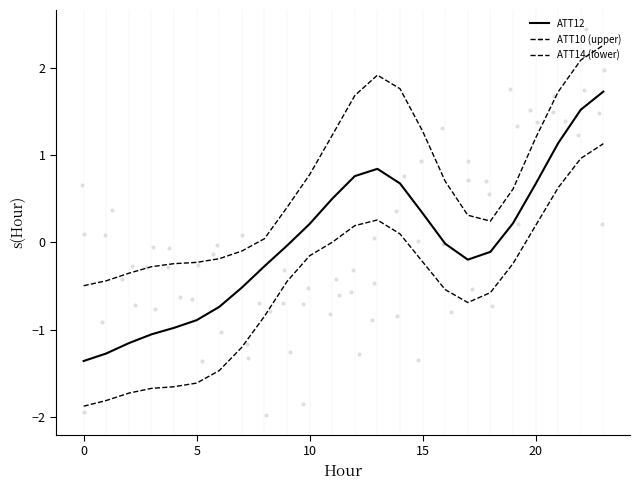

At which category is the sum across all series the highest?

23